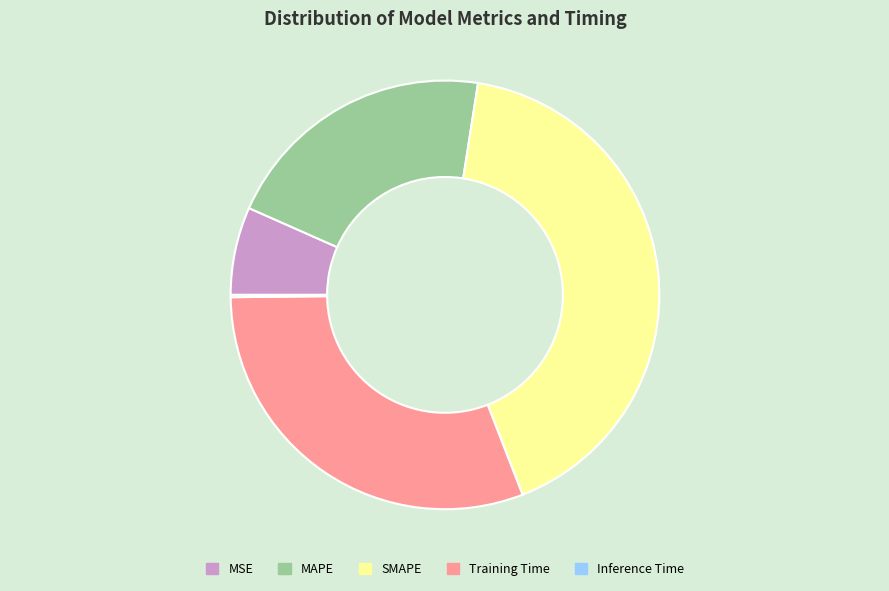

True or false: SMAPE accounts for 36% of the total.

False